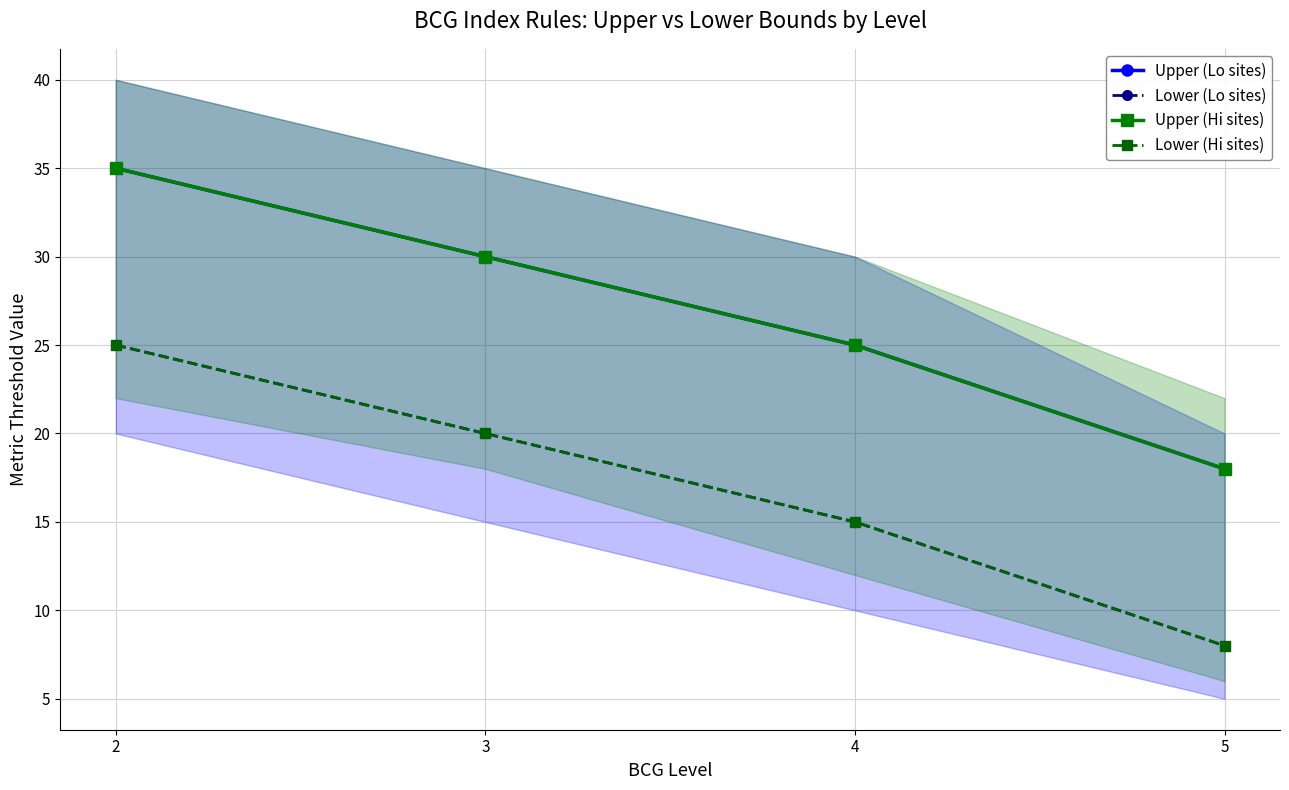

True or false: Upper (Hi sites) has more than 1 points higher than both neighbors.

False